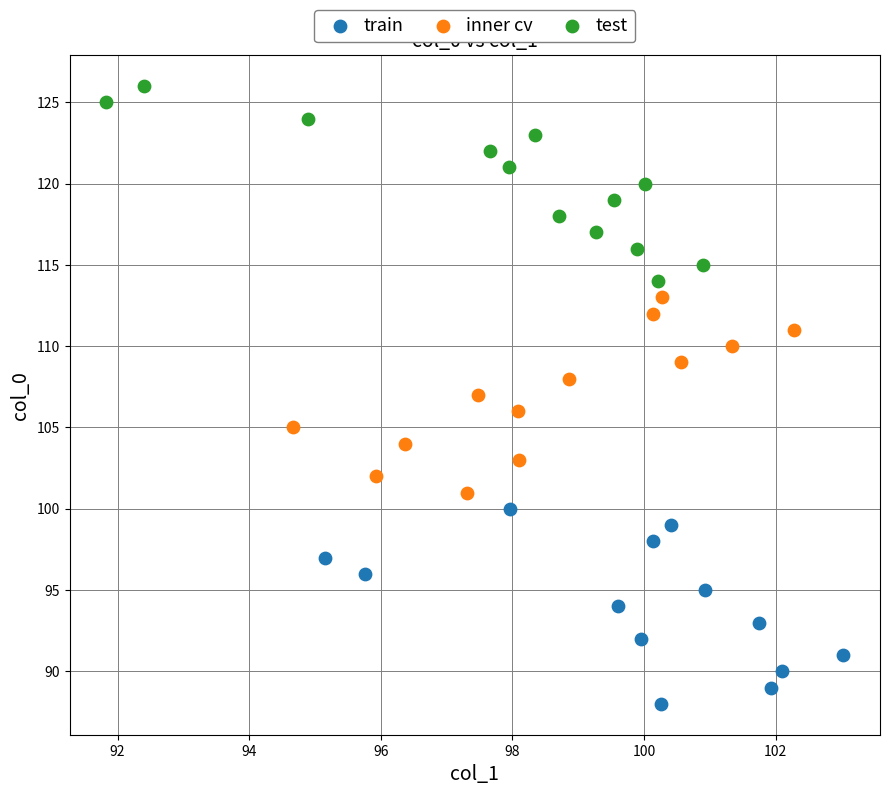

Which series reaches the maximum Y coordinate?

test